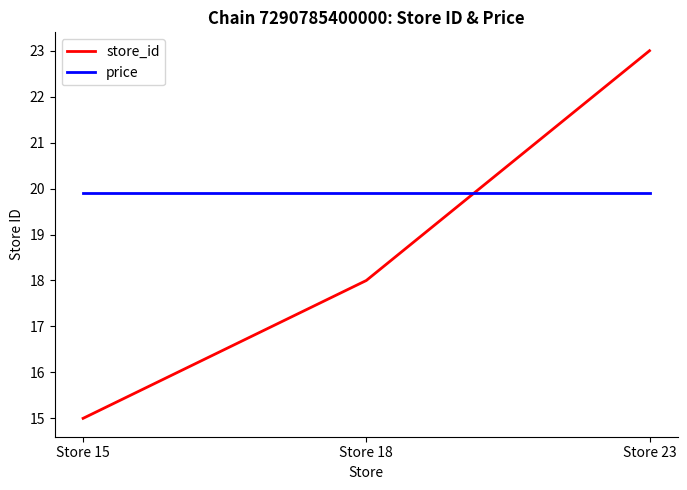

How many distinct data groups are displayed?

2